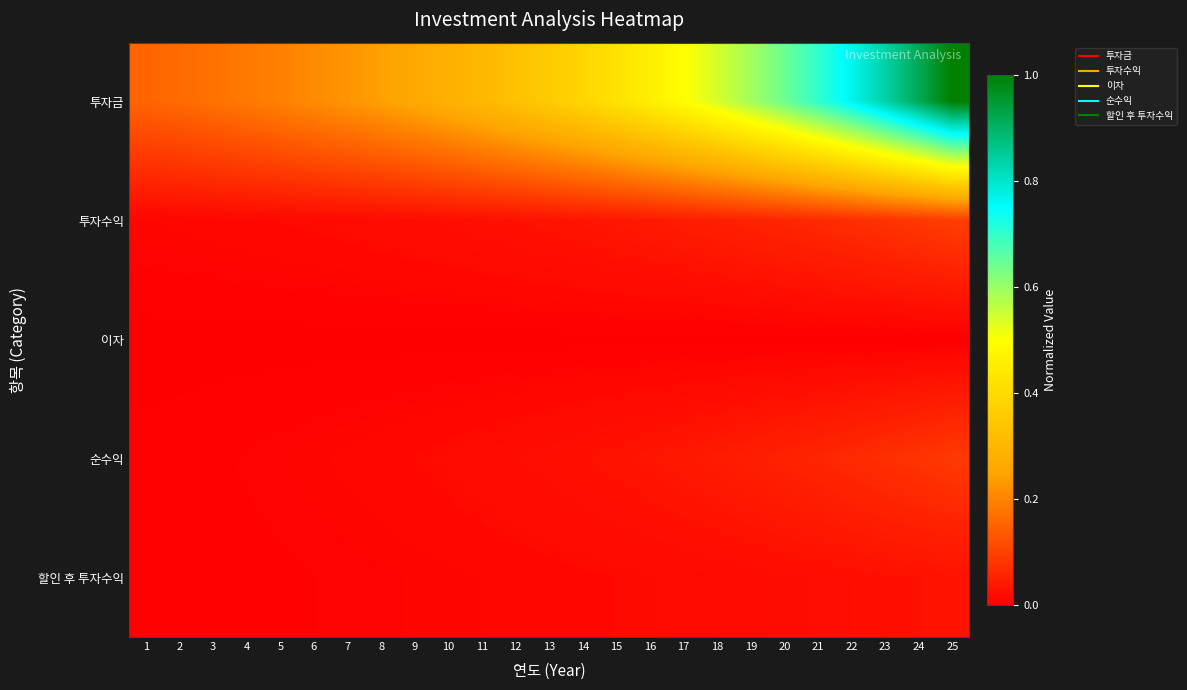

Which series changed the most between 2 and 11?

투자금